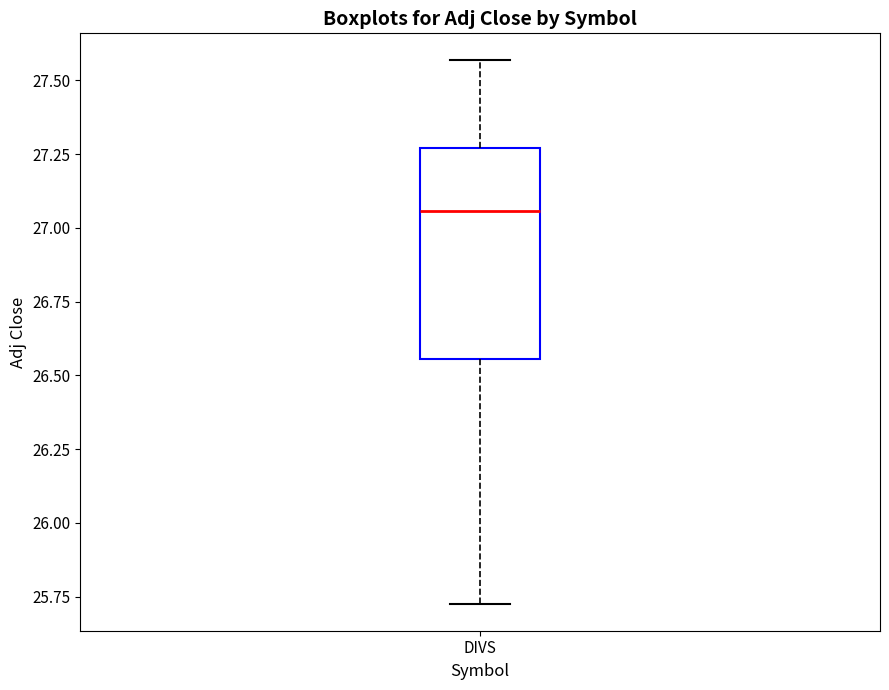

Where does the lower whisker of the box for DIVS end on the y-axis? The values are not printed on the chart, so give them approximately, as read against the axis.

25.75